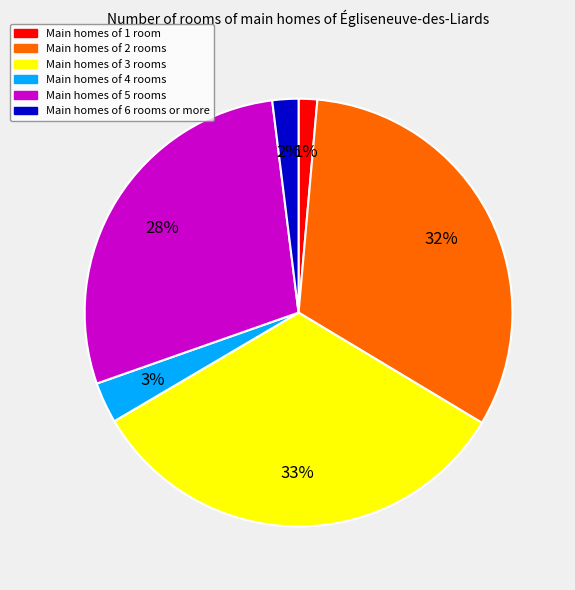

To the nearest percent, what is the average slice percentage?

17%